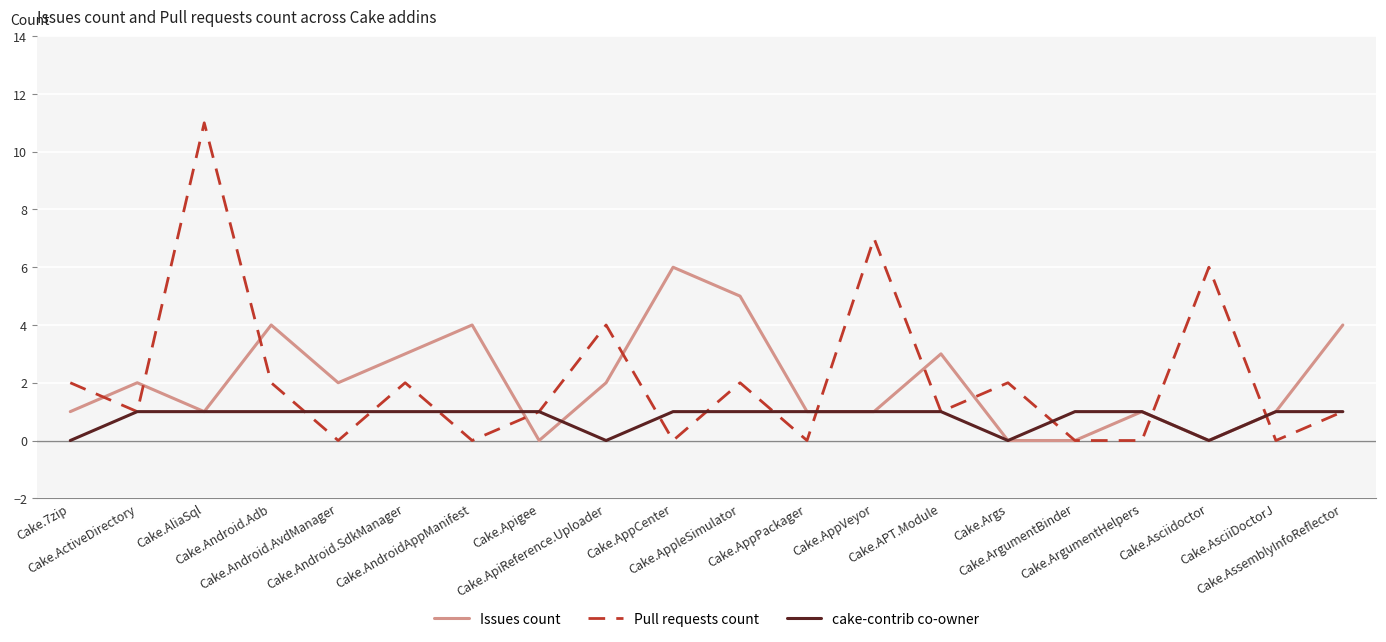

What is the highest value of the Pull requests count series?

11